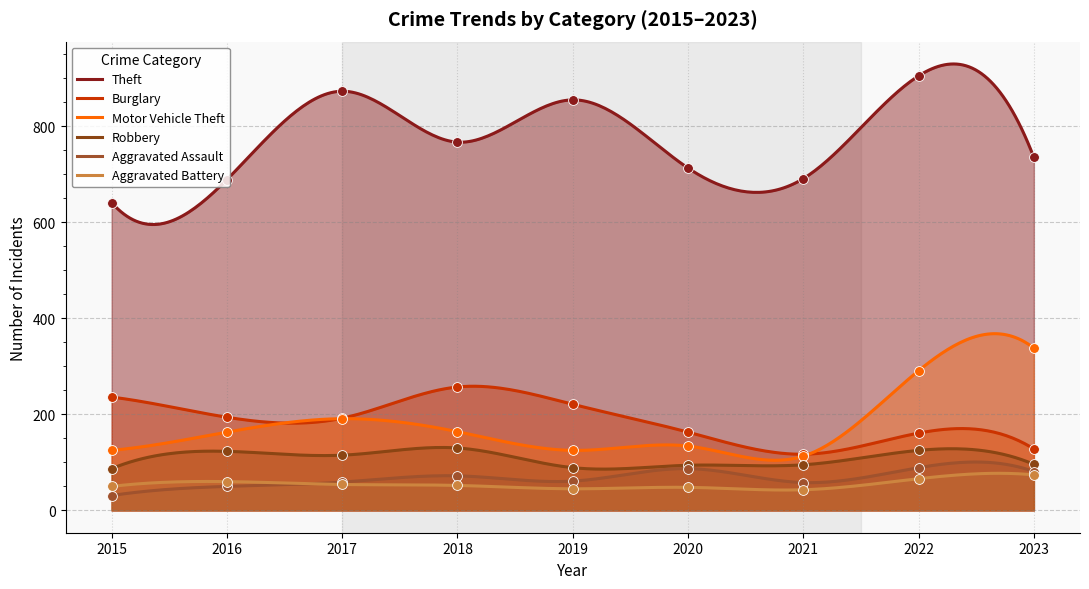

What is the total value across all series at 2015?

1170